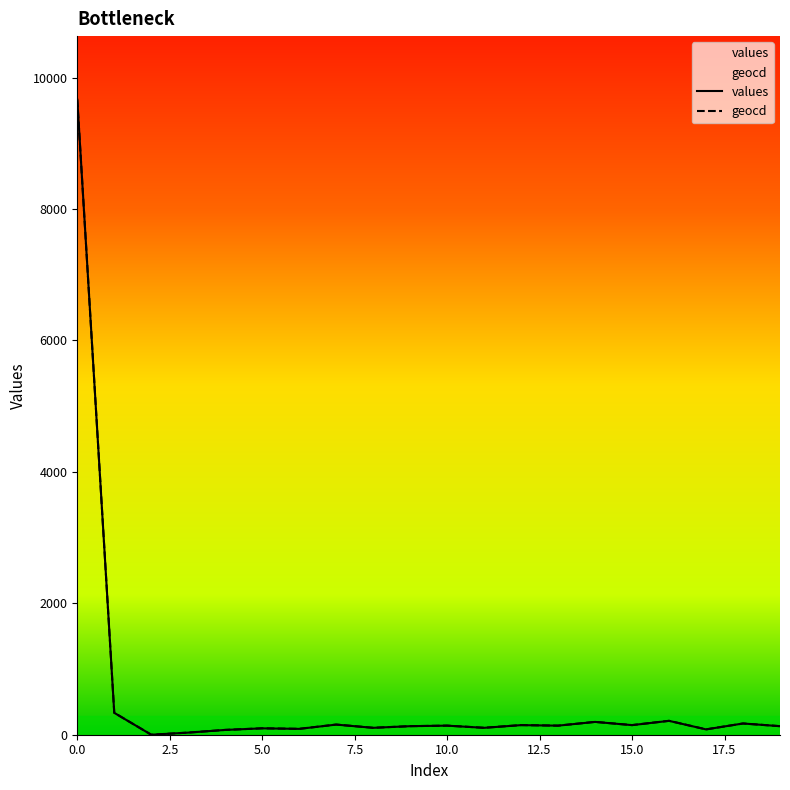

Where is the first local minimum for geocd?

2